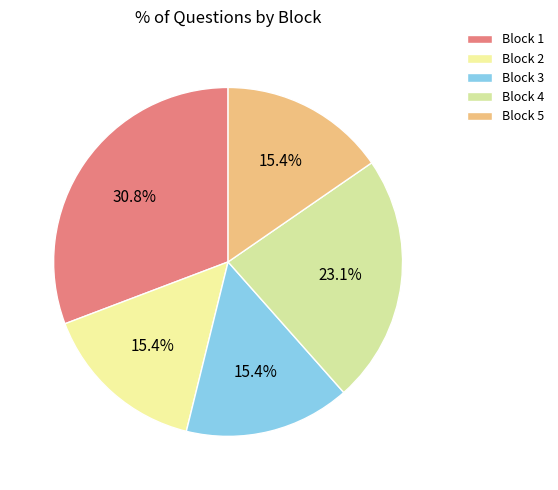

To the nearest percent, what is the difference between the largest and smallest slice percentages?

15%